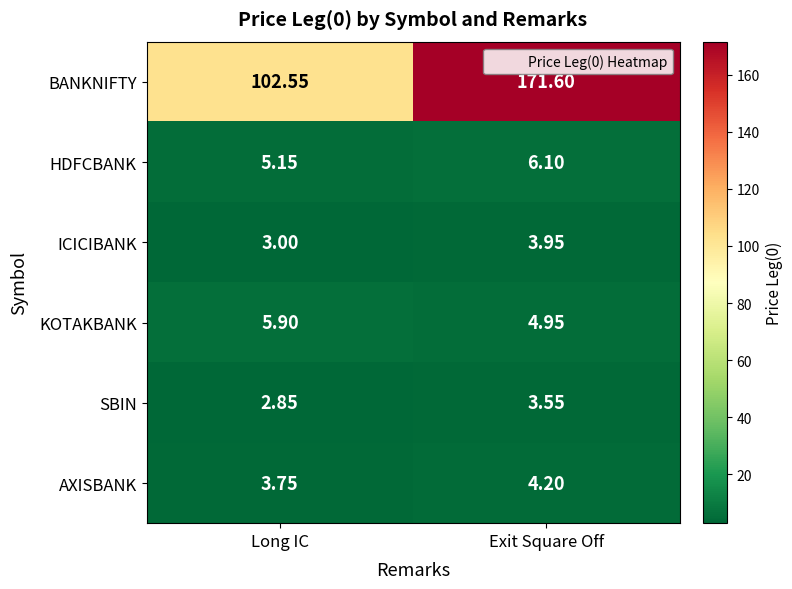

Which series has the widest spread of values?

BANKNIFTY